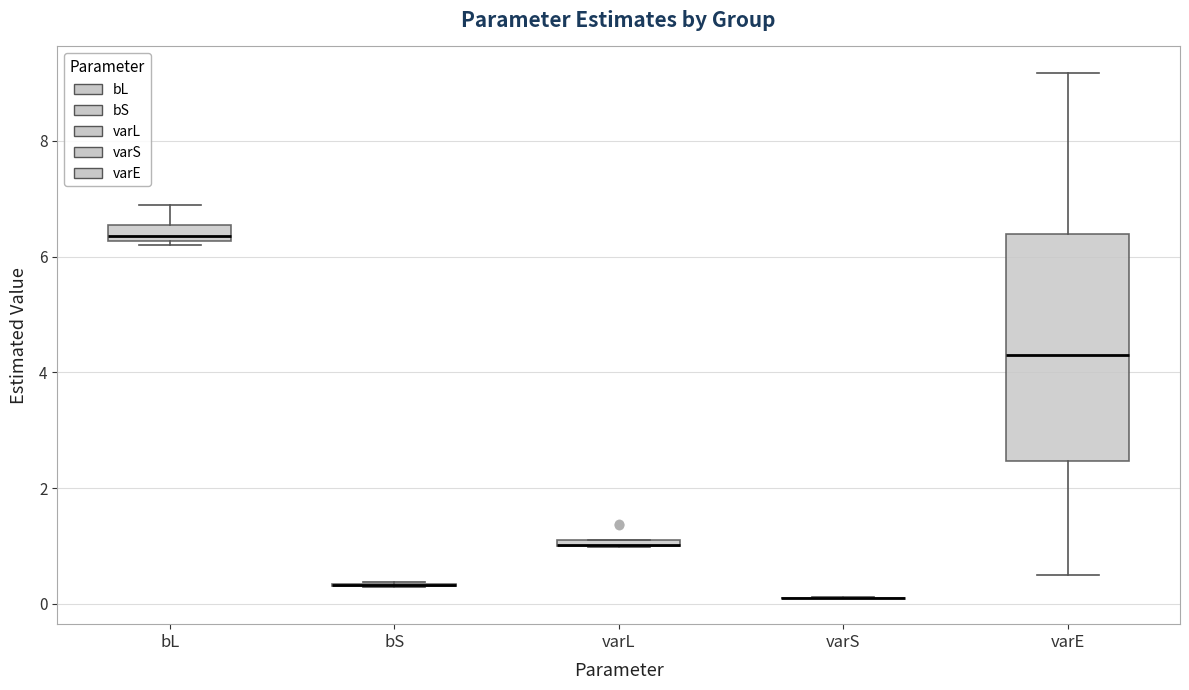

Which box is the tallest, from its lower edge to its upper edge?

varE